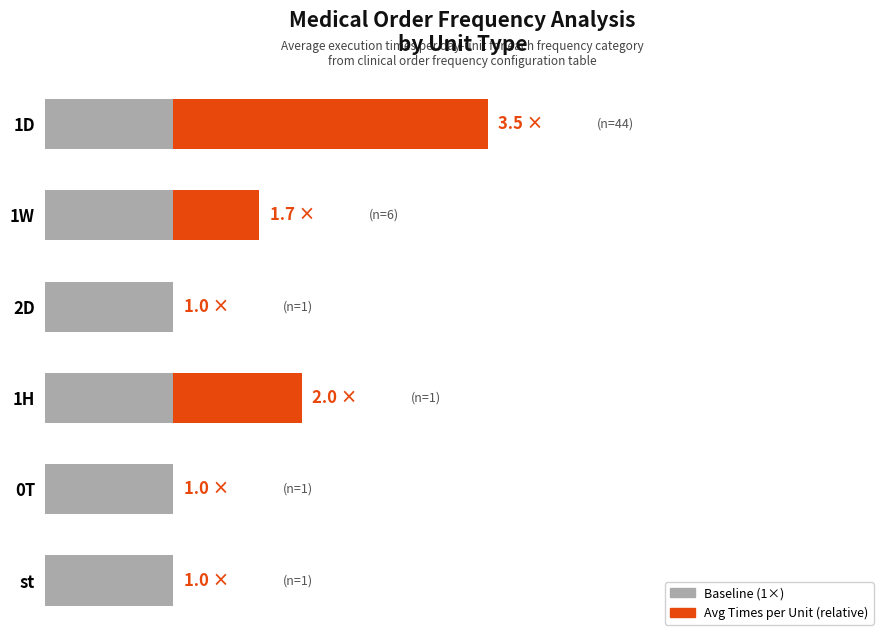

What is the ratio of the value at st to the value at 1D?

0.3